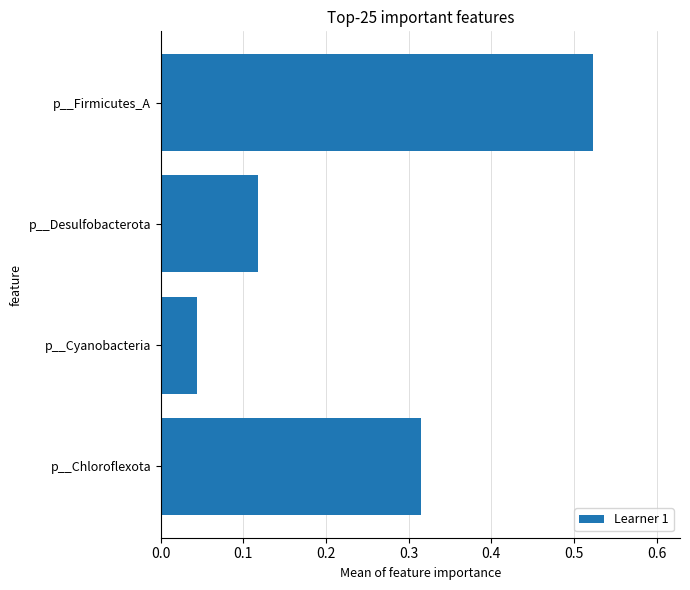

Between p__Desulfobacterota and p__Chloroflexota, which is larger?

p__Chloroflexota